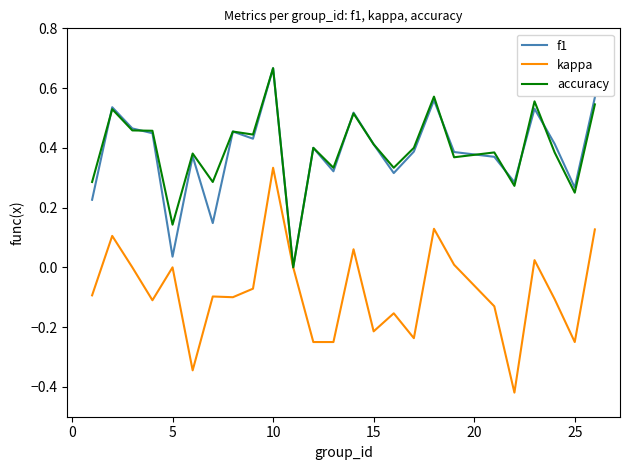

Which series has the largest range (max minus min)?

kappa